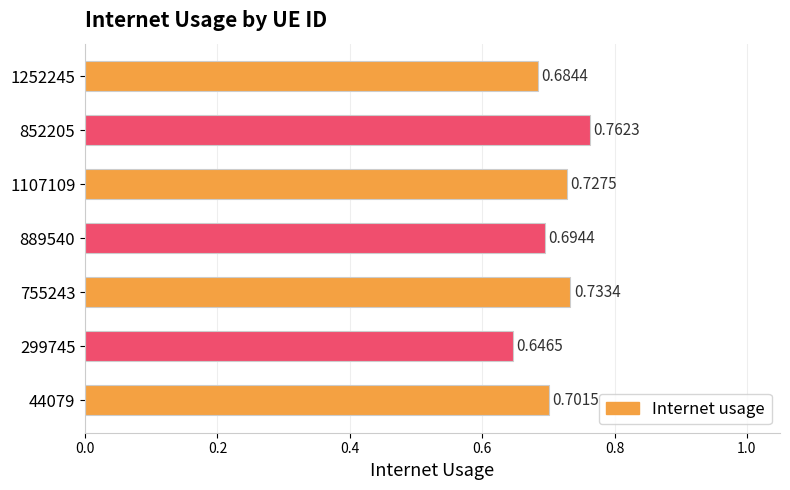

Which has a higher value, 852205 or 44079?

852205